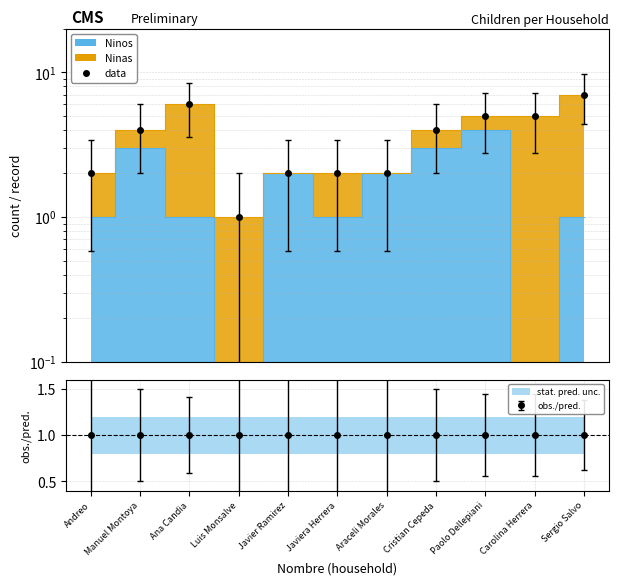

Is it true that the value at Andreo is 1?

False